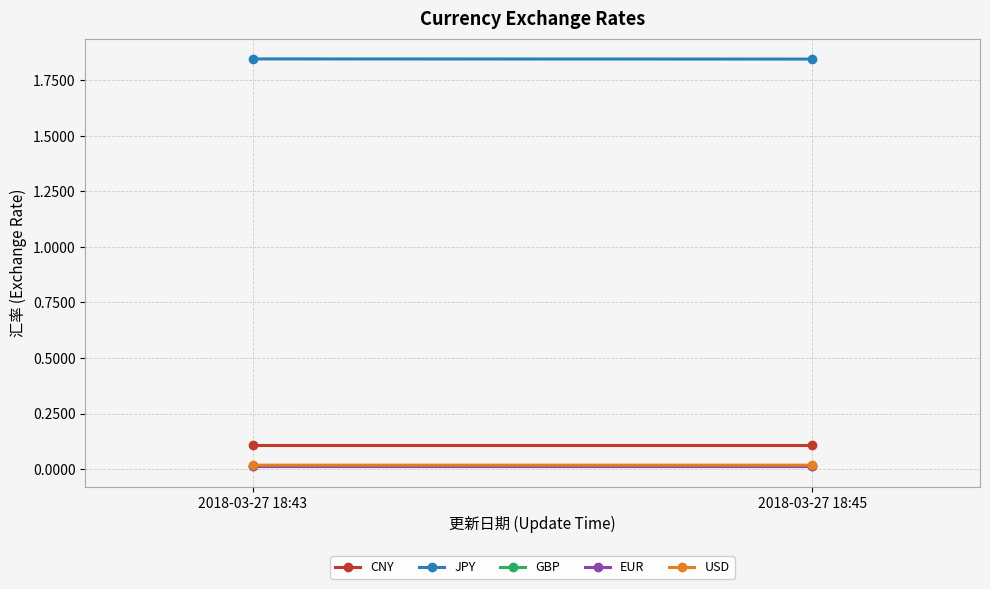

How many lines are shown in the chart?

5